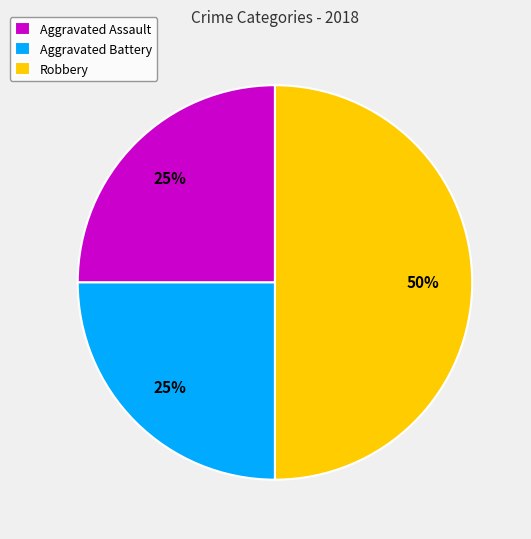

Does Aggravated Assault account for over 50% of the chart?

No